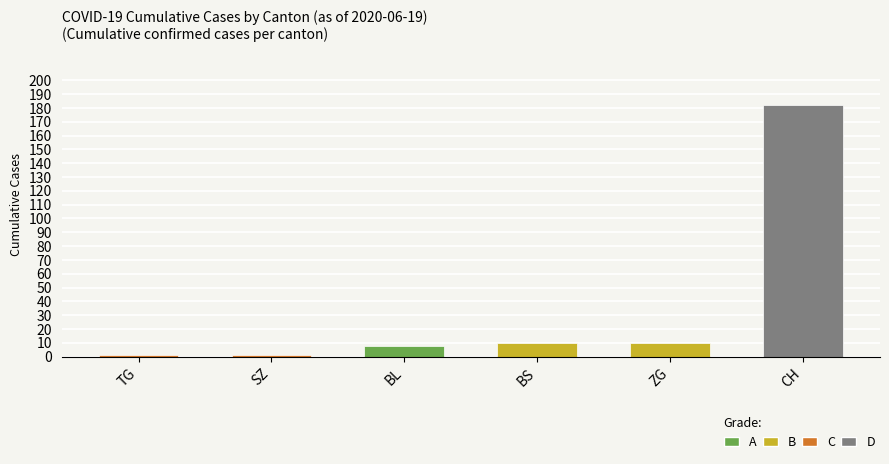

Reading left to right, what are all the values shown in this chart?

1	1	8	10	10	182